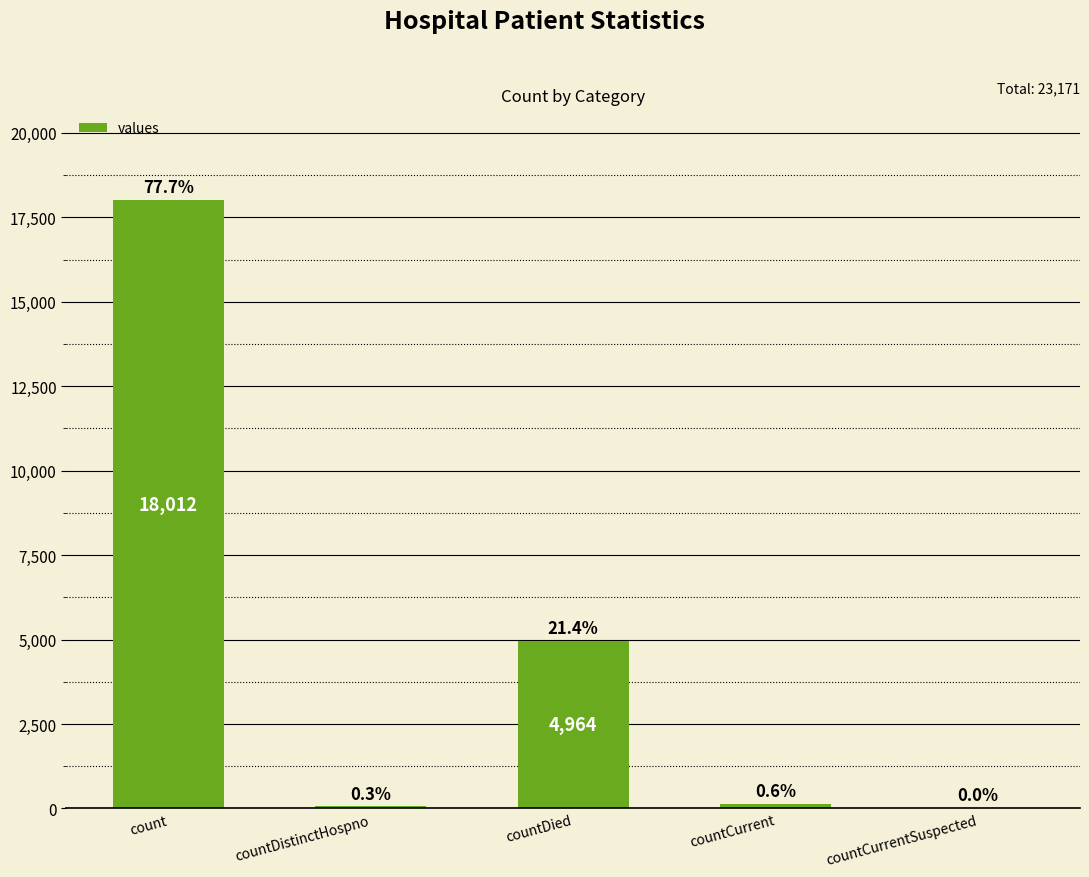

Which category has the lowest value across all series?

countCurrentSuspected